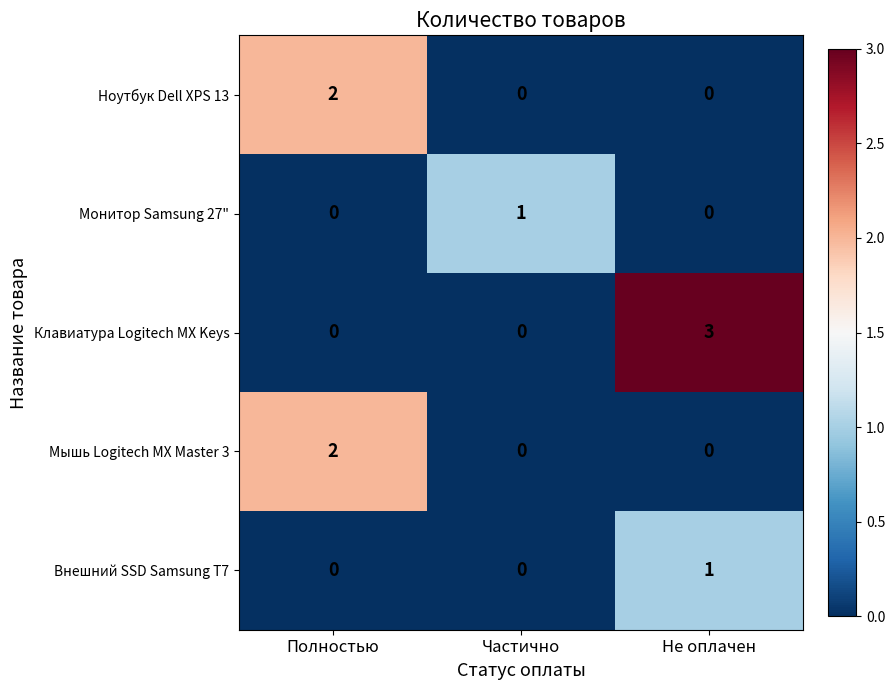

Reading left to right, extract all data points from this chart.

Ноутбук Dell XPS 13: Полностью=2	Частично=0	Не оплачен=0
Монитор Samsung 27": Полностью=0	Частично=1	Не оплачен=0
Клавиатура Logitech MX Keys: Полностью=0	Частично=0	Не оплачен=3
Мышь Logitech MX Master 3: Полностью=2	Частично=0	Не оплачен=0
Внешний SSD Samsung T7: Полностью=0	Частично=0	Не оплачен=1